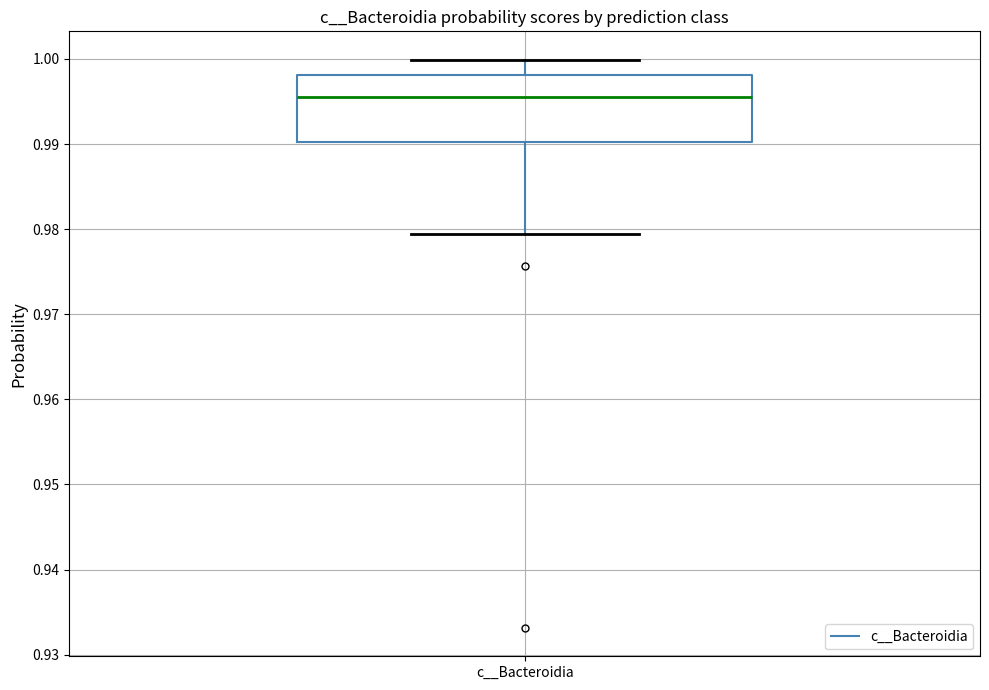

Transcribe this box plot: give where the median line is, the range the box spans, and where the two whiskers end, as read against the y-axis. The values are not printed on the chart, so give them approximately, as read against the axis.

median 0.996, box 0.990 to 0.998, whiskers 0.979 to 1.000